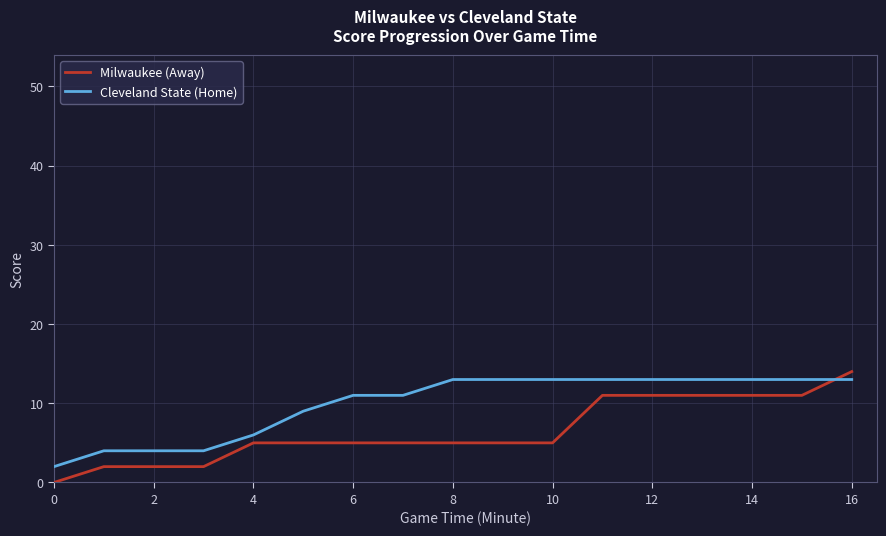

What is the greatest value displayed?

14